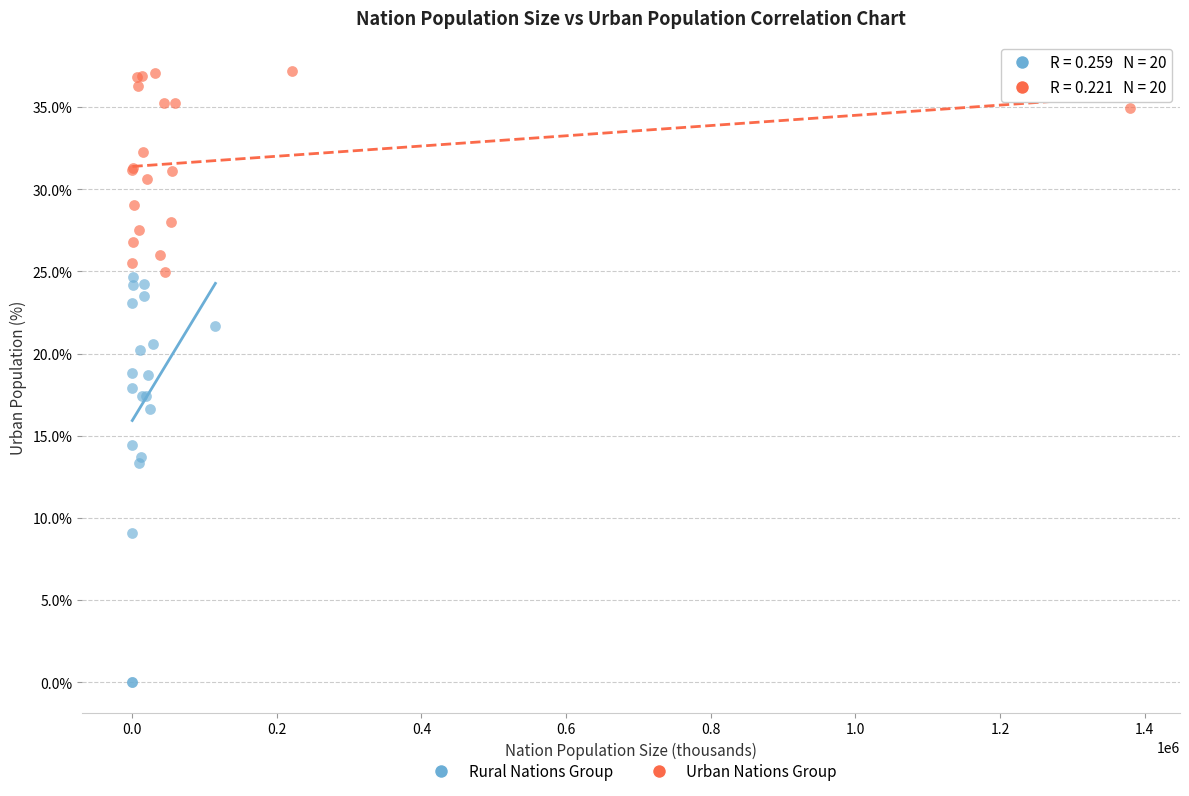

Which series reaches the minimum Y coordinate?

Rural Nations Group